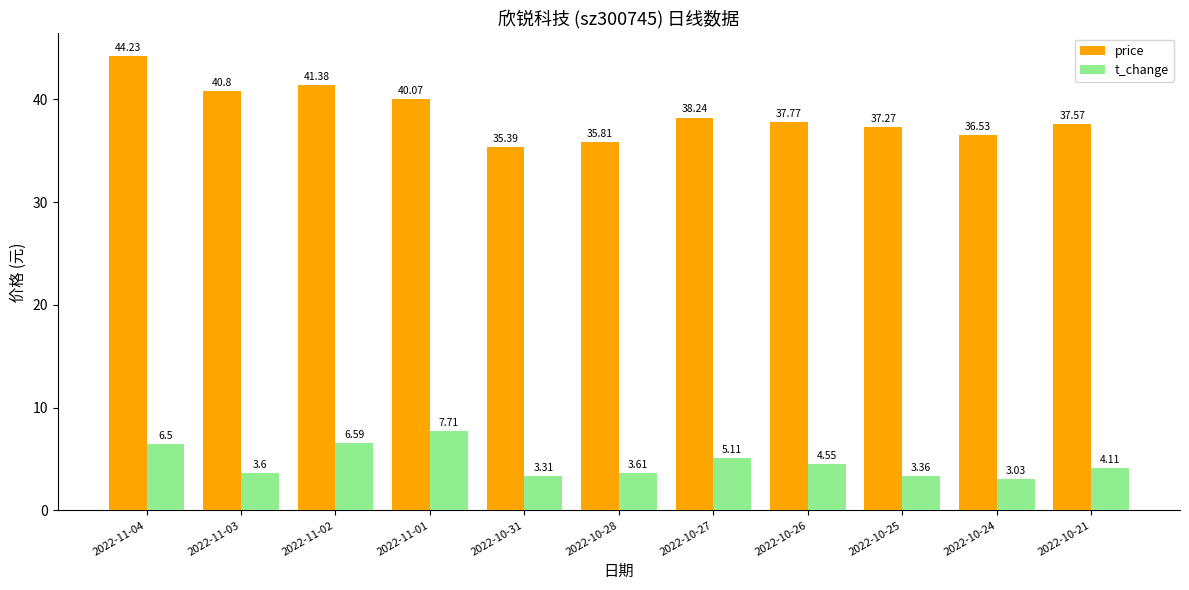

What value does the t_change series have at 2022-10-27?

5.1